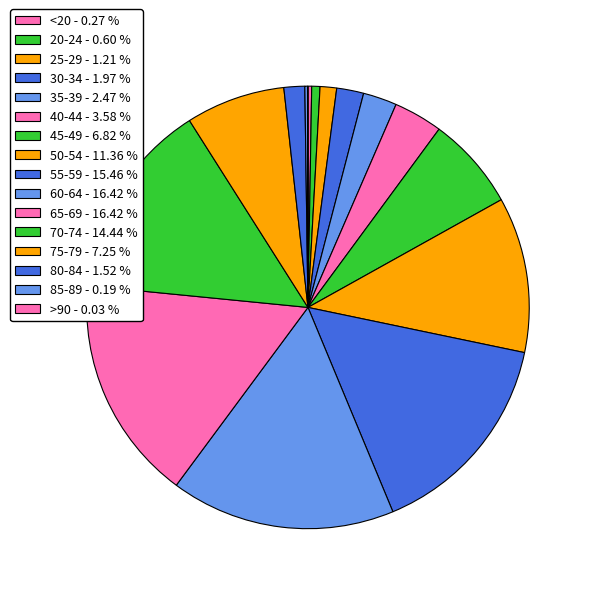

What is the smallest slice in the pie chart?

>90